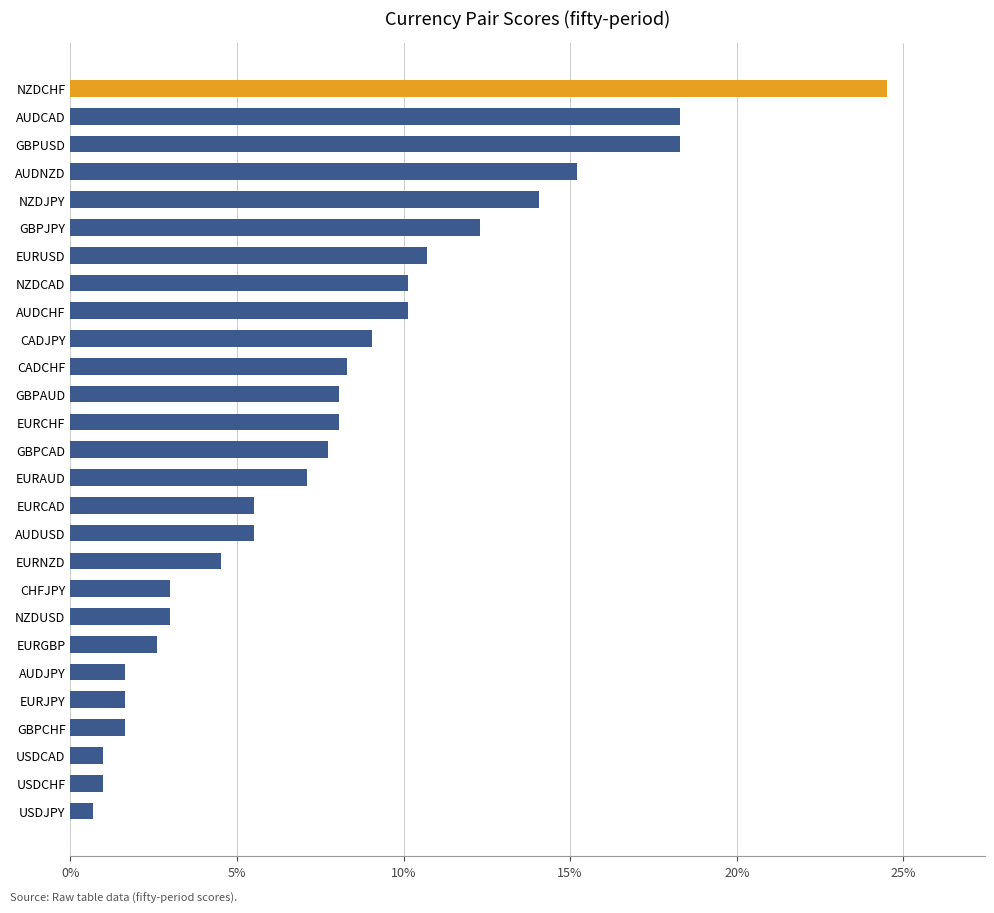

Are the bars horizontal?

Yes